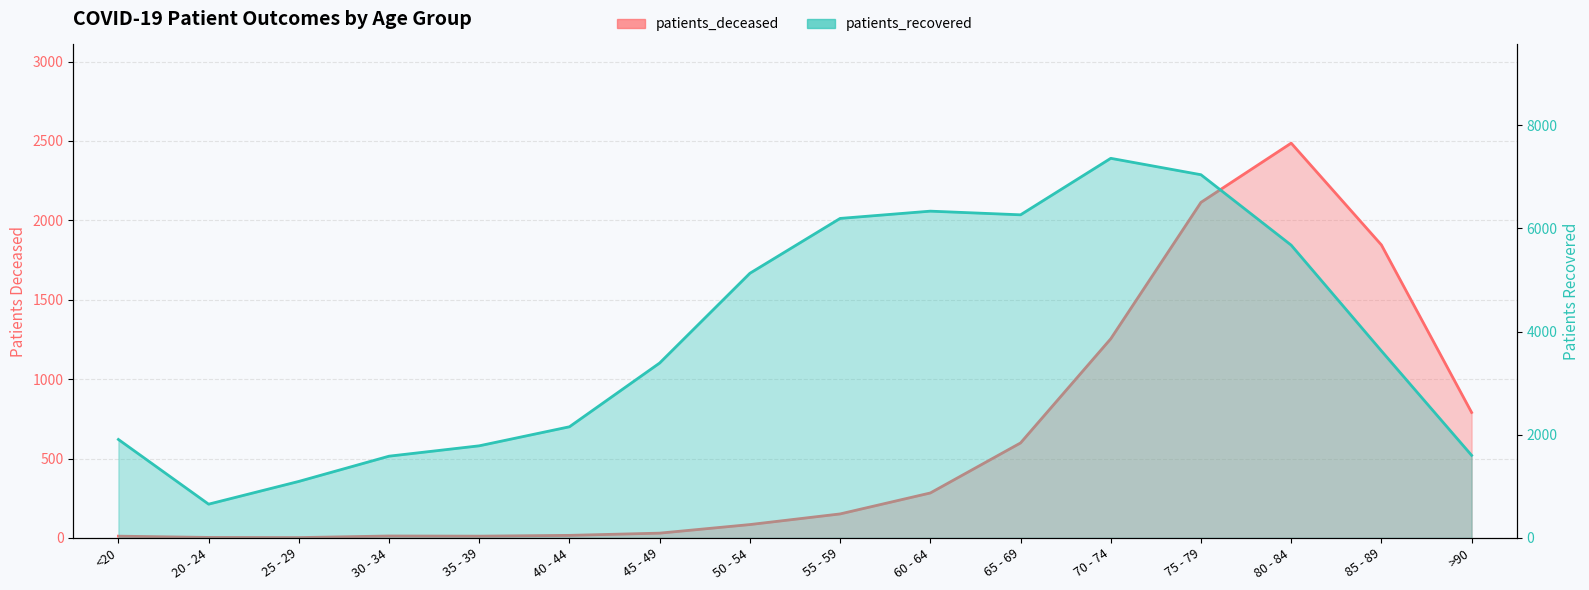

Rank the series by their maximum value, from highest to lowest.

patients_recovered, patients_deceased